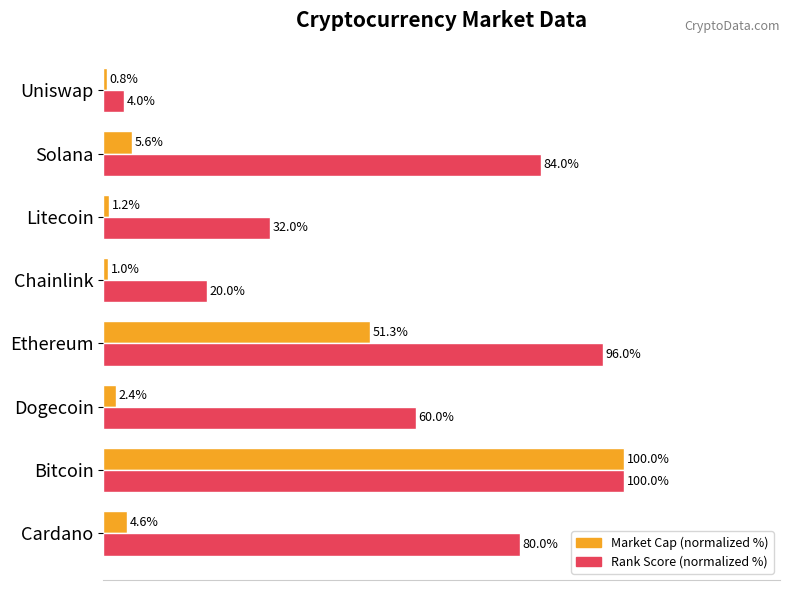

Which series has the largest range (max minus min)?

Market Cap (normalized %)